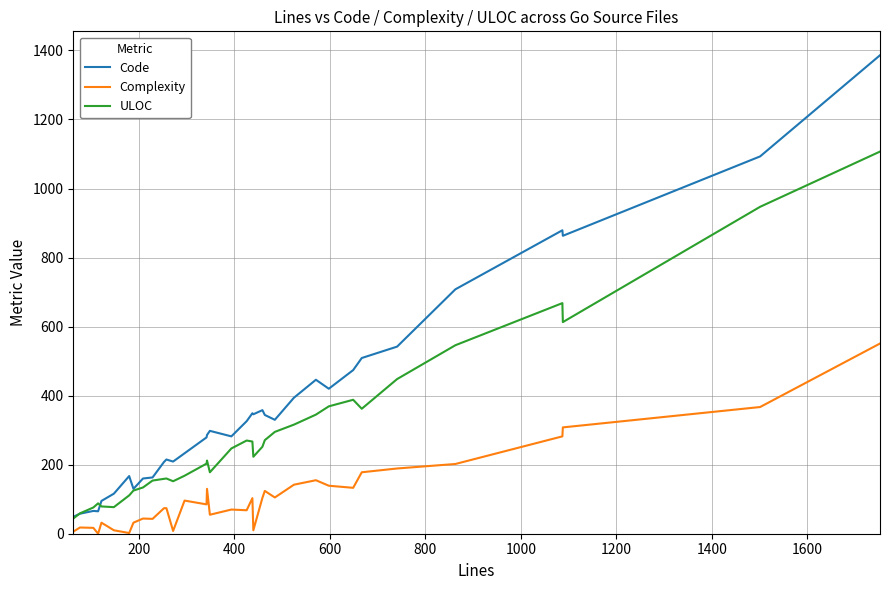

List the series in order of their overall mean, lowest first.

Complexity, ULOC, Code